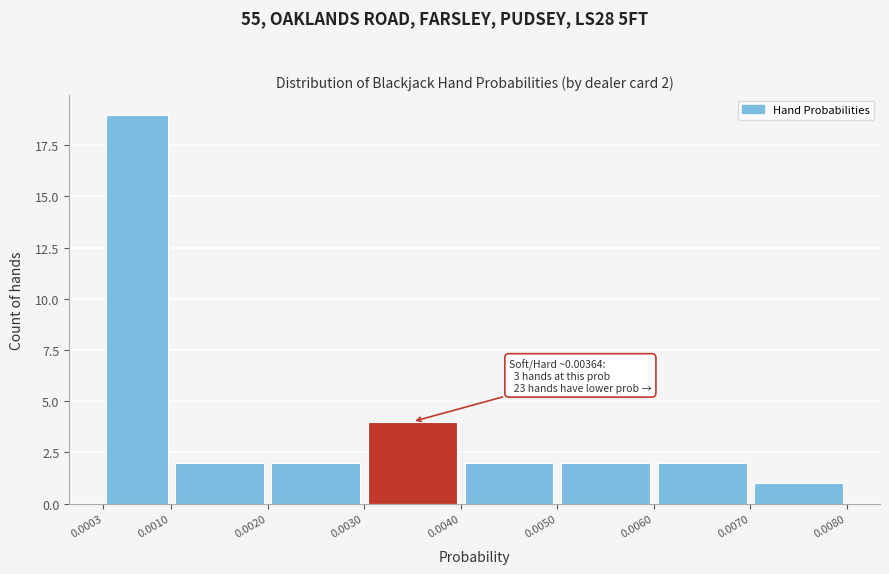

Which range on the x-axis has the tallest bar?

0.0003 to 0.0010